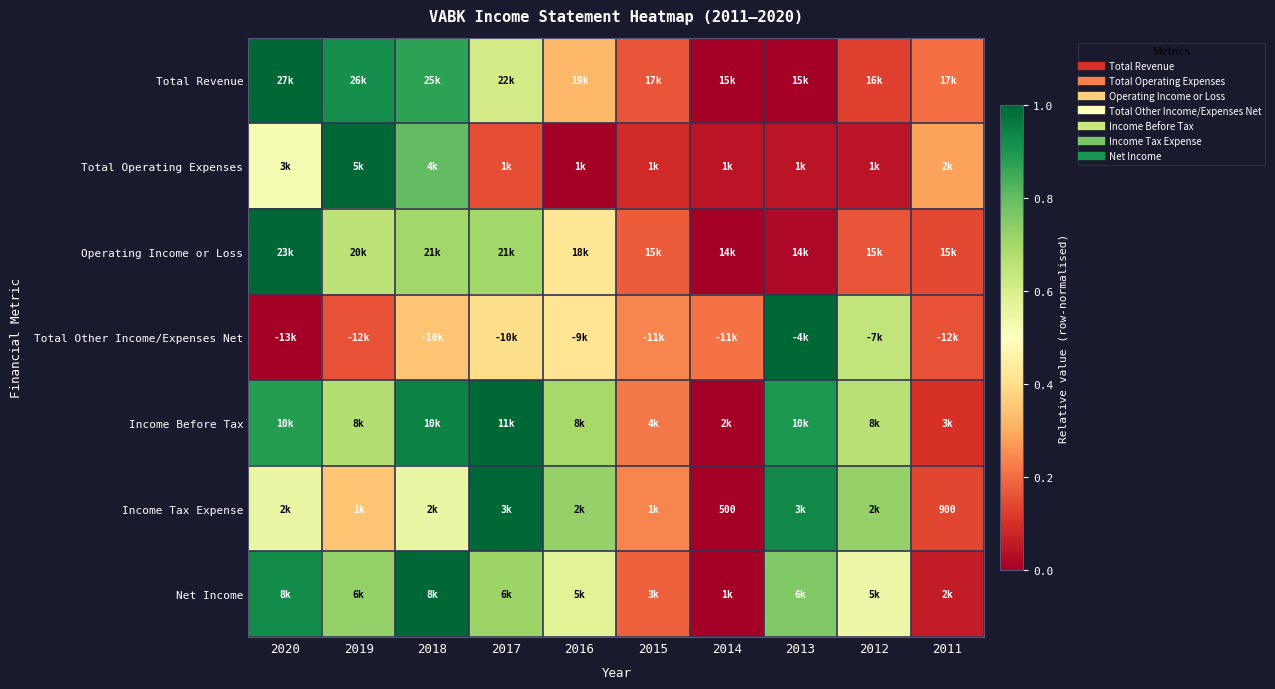

Is the value of Income Before Tax at 2016 greater than the value of Net Income at 2016?

Yes